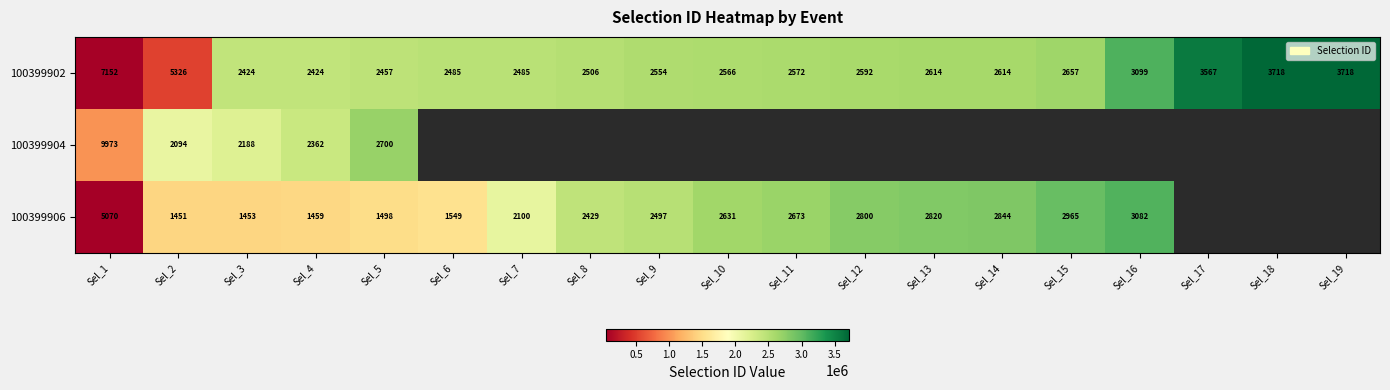

What is the sum of all 100399902 values?

47665741.0